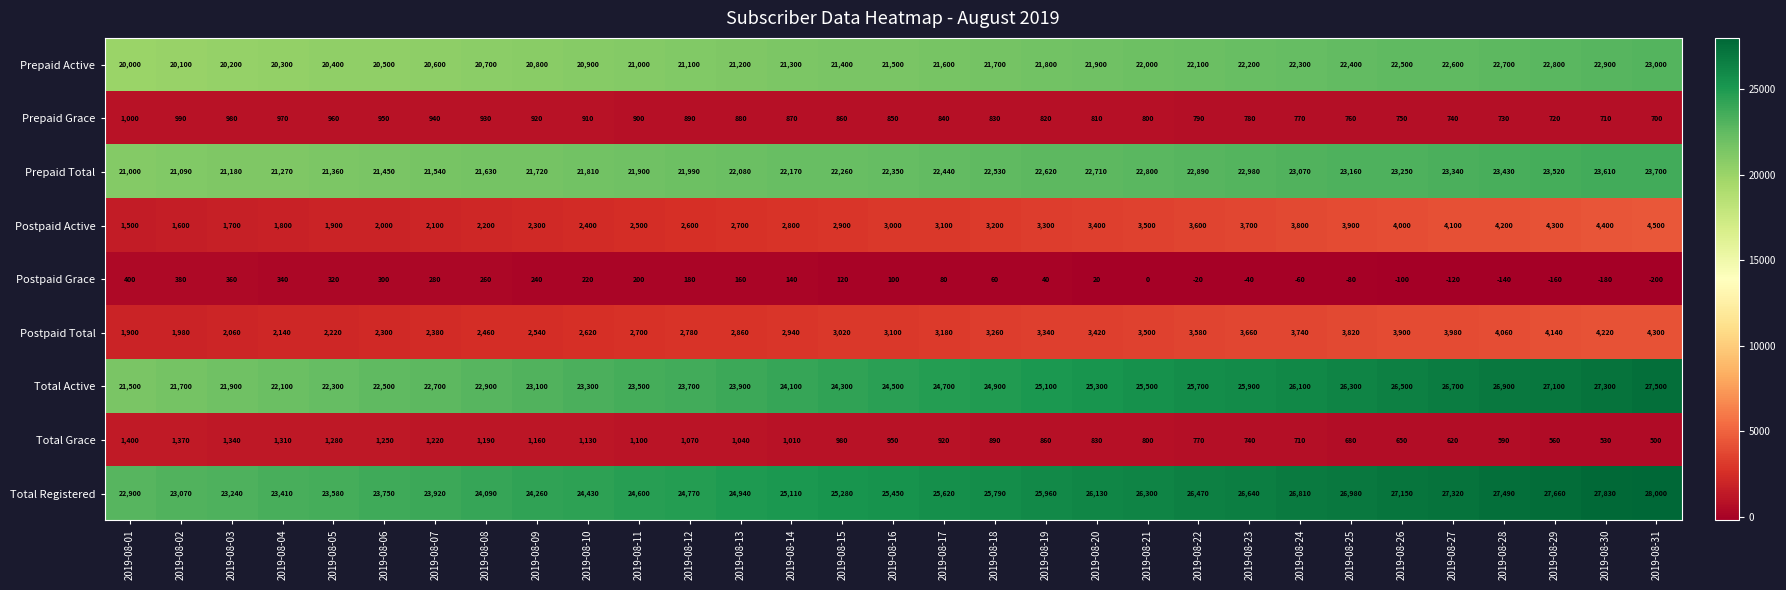

True or false: Total Grace has a value of 1160 at 2019-08-09.

True